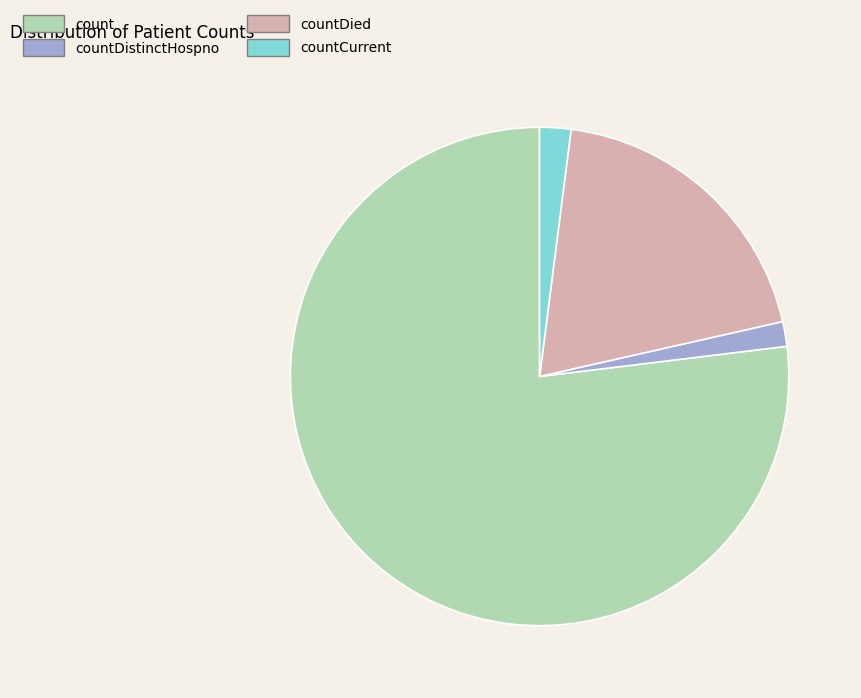

Which slice is the largest?

count